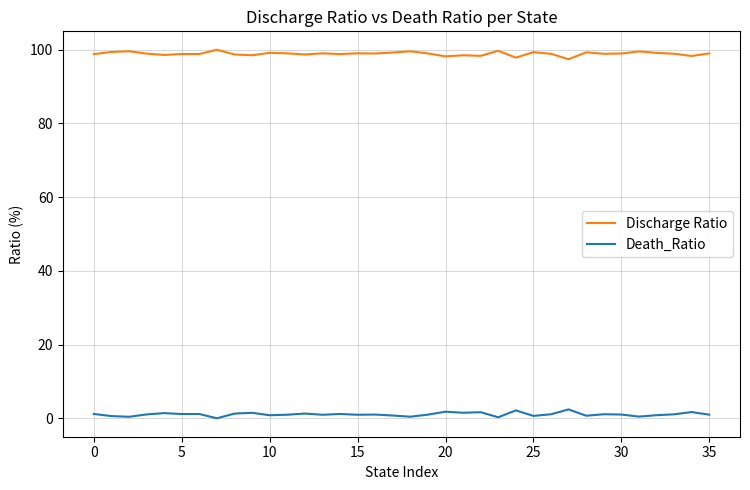

What are all the series names shown in the legend?

Discharge Ratio, Death_Ratio